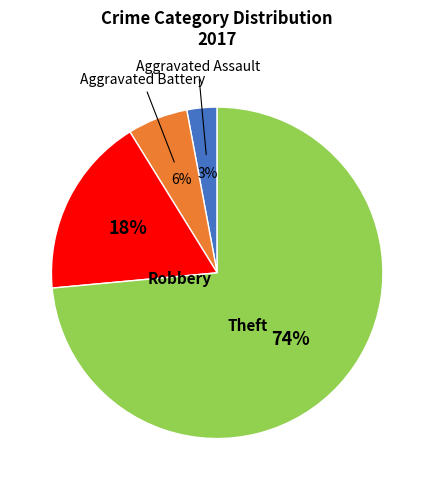

Does any single category account for the majority?

Yes